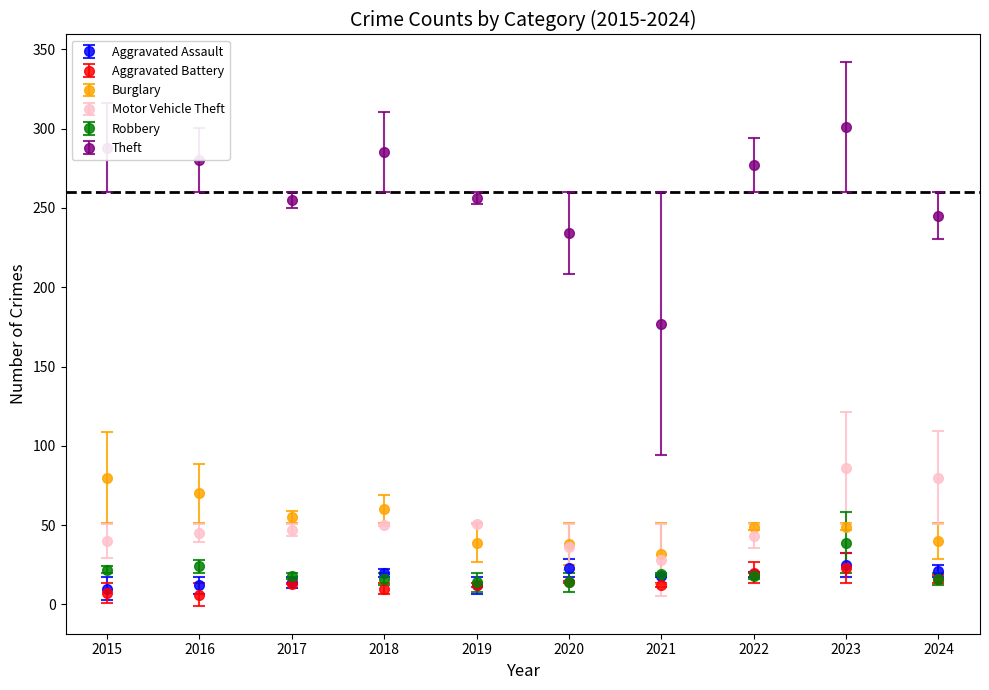

Which series has the largest range (max minus min)?

Theft